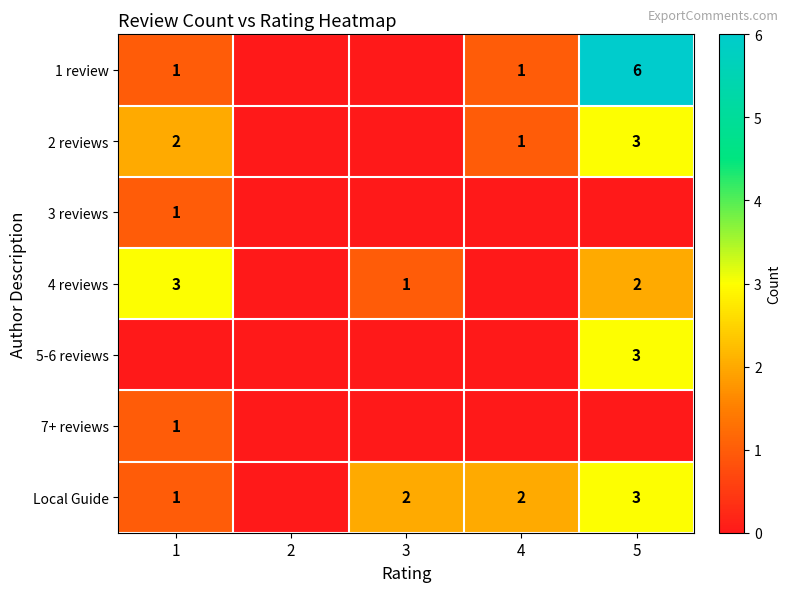

The value of 5-6 reviews at 5 is 3. True or false?

True